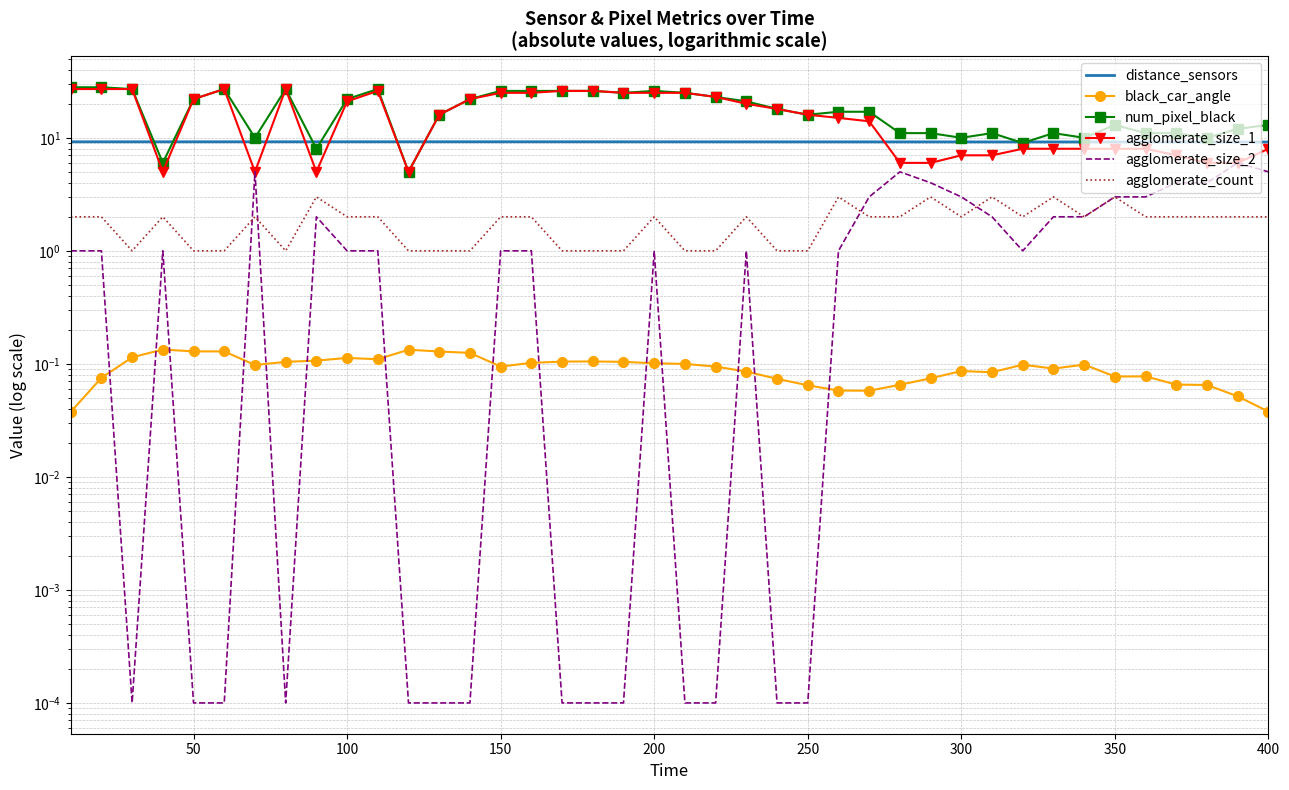

How many interior local peaks does the distance_sensors series have?

1